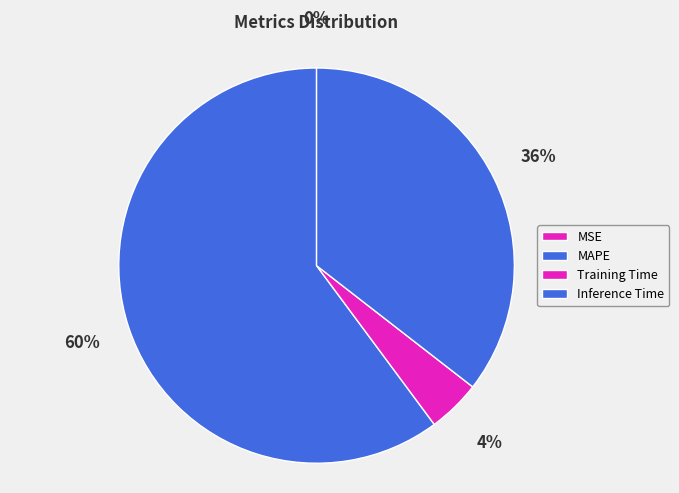

Is there a majority slice in this chart?

Yes